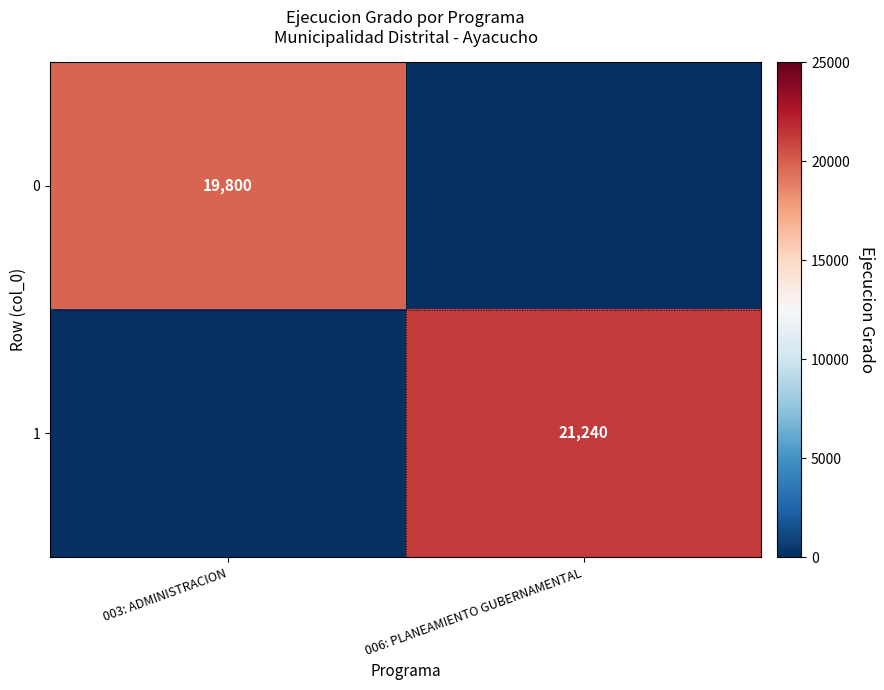

Which has a higher value, 006: PLANEAMIENTO GUBERNAMENTAL or 003: ADMINISTRACION?

003: ADMINISTRACION